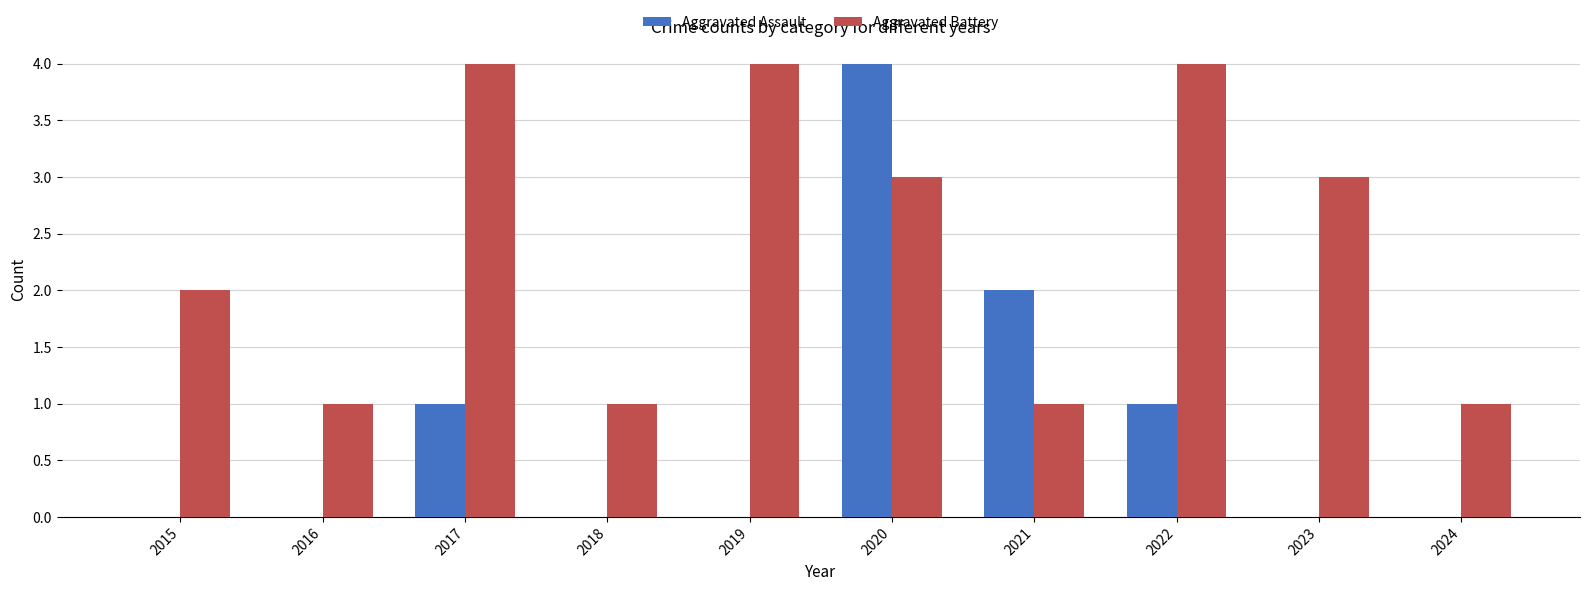

Reading left to right, transcribe all the data shown in this chart.

Aggravated Assault: 2015=0	2016=0	2017=1	2018=0	2019=0	2020=4	2021=2	2022=1	2023=0	2024=0
Aggravated Battery: 2015=2	2016=1	2017=4	2018=1	2019=4	2020=3	2021=1	2022=4	2023=3	2024=1